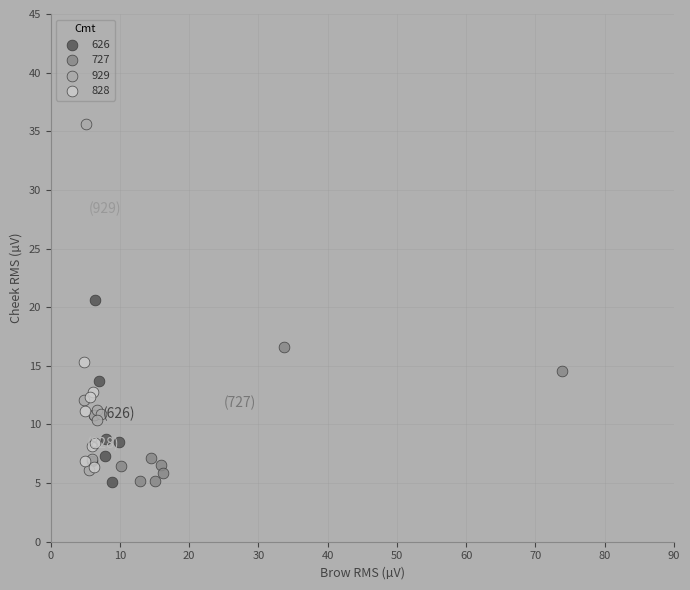

Which series has the widest spread of Y values?

929